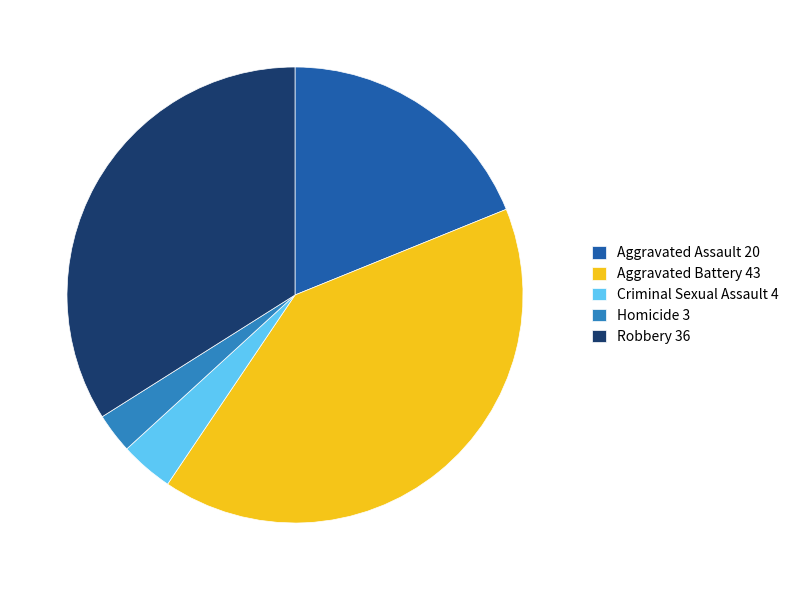

Rank the categories by value from lowest to highest.

Homicide, Criminal Sexual Assault, Aggravated Assault, Robbery, Aggravated Battery